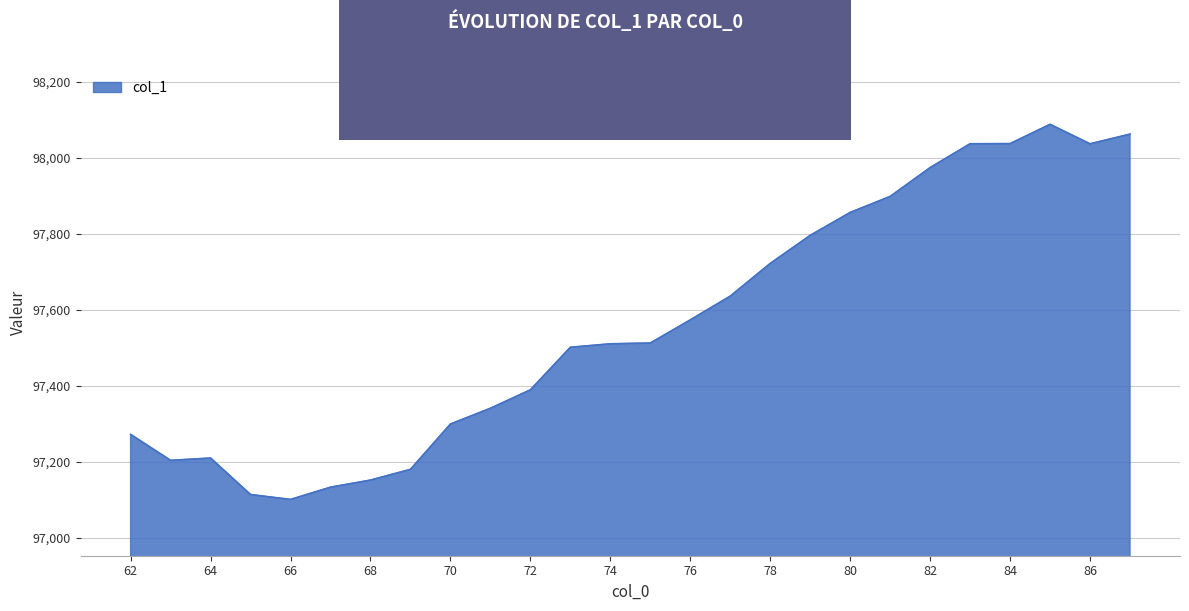

What is the smallest value displayed?

97101.6